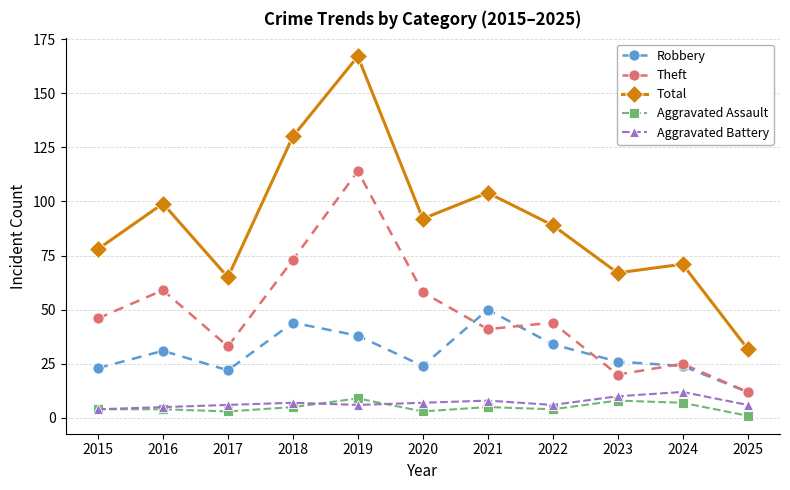

Where is the first local maximum for Total?

2016